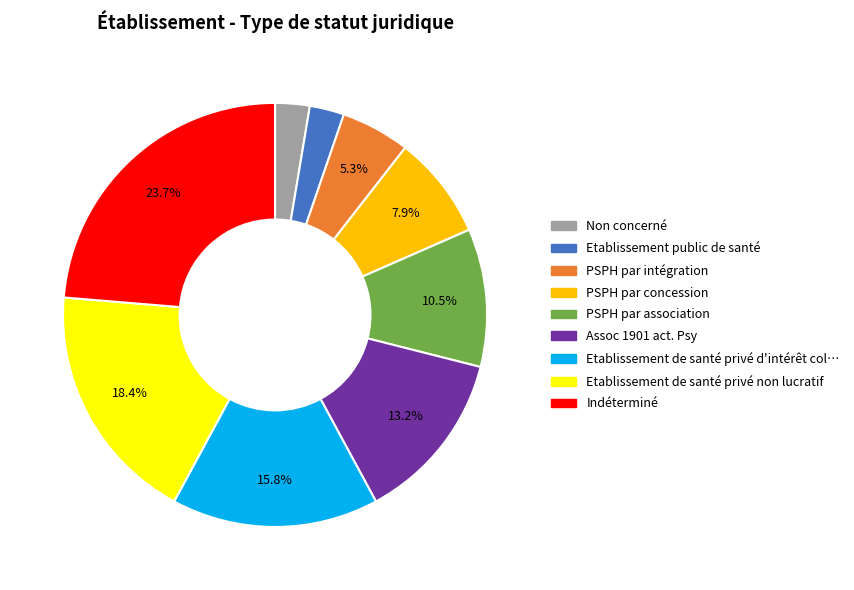

How many segments does this pie chart have?

9